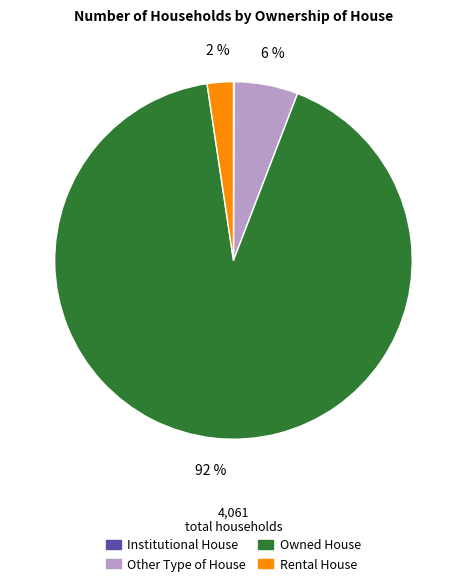

True or false: Owned House accounts for 99% of the total.

False